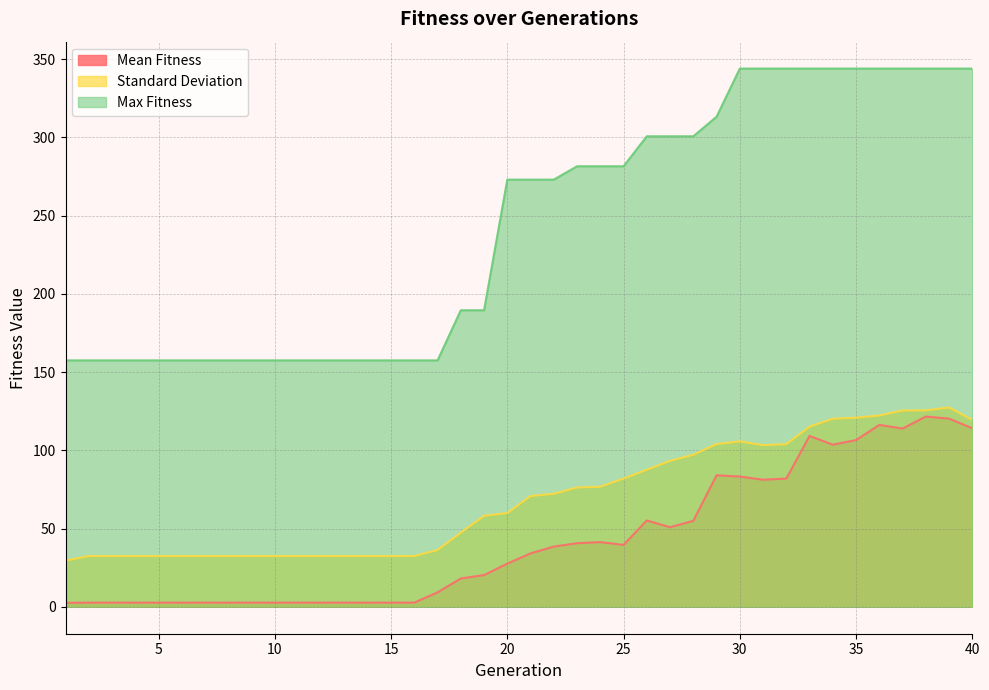

At which label is Mean Fitness closest to 62?

26